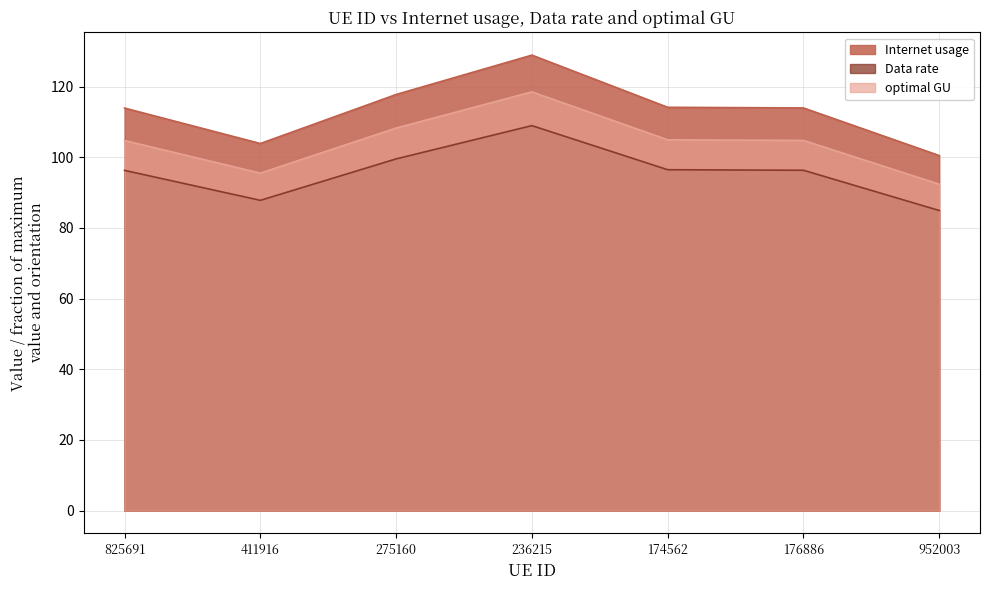

List the series in order of their overall mean, highest first.

Internet usage, optimal GU, Data rate